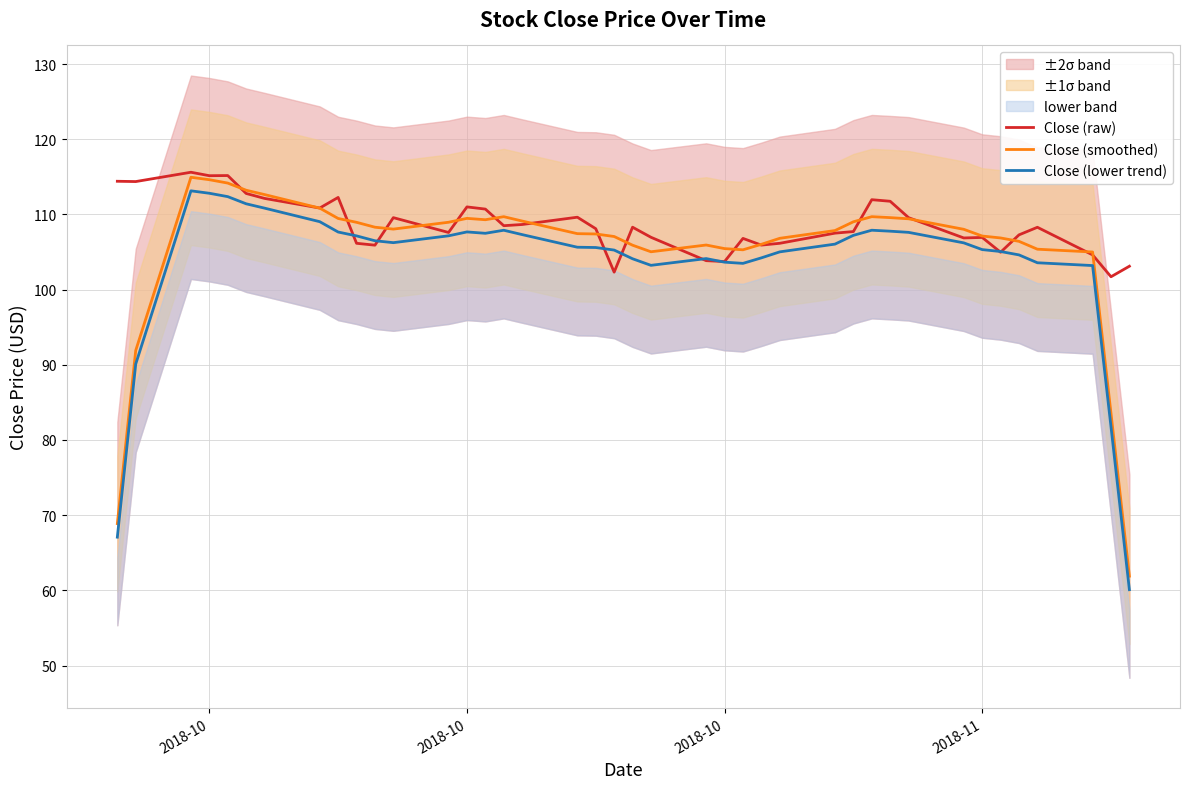

Which category has the highest value across all series?

2018-10